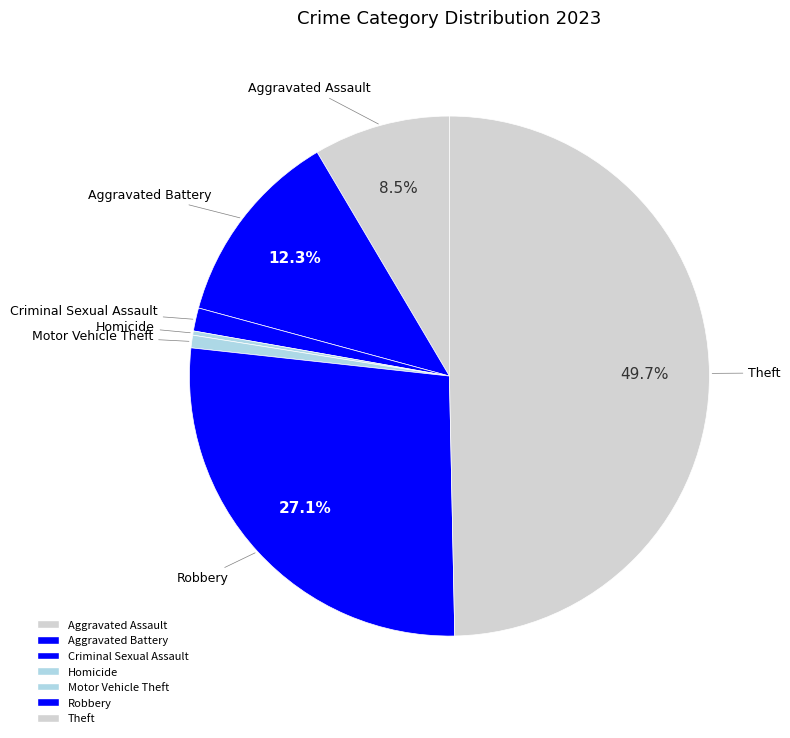

What percentage is the Motor Vehicle Theft slice, to the nearest percent?

1%